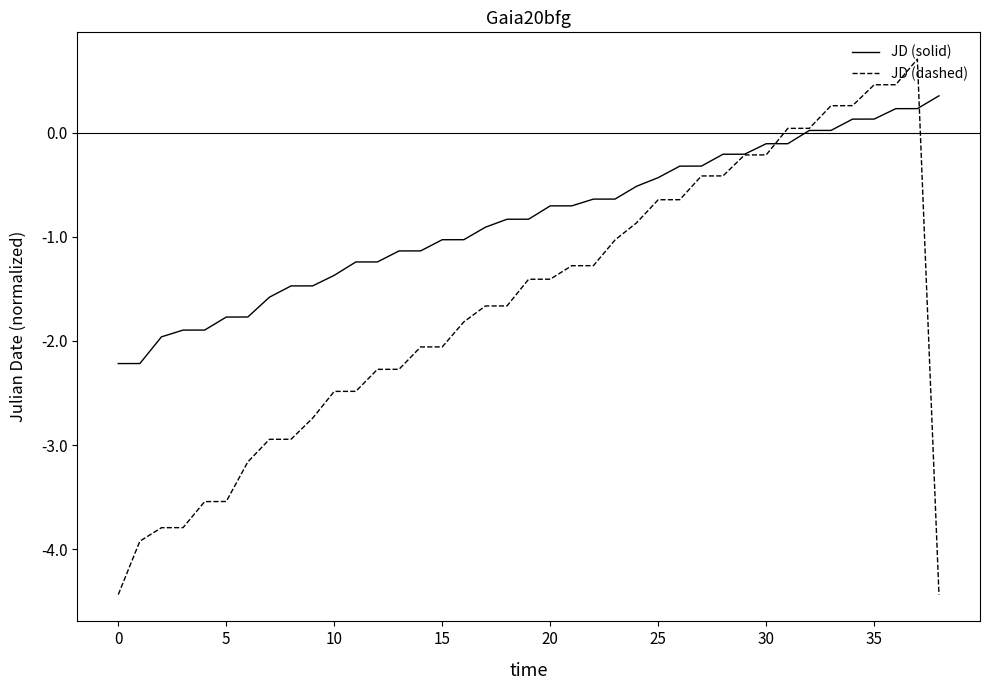

Which series has the largest total across all categories?

JD (solid)